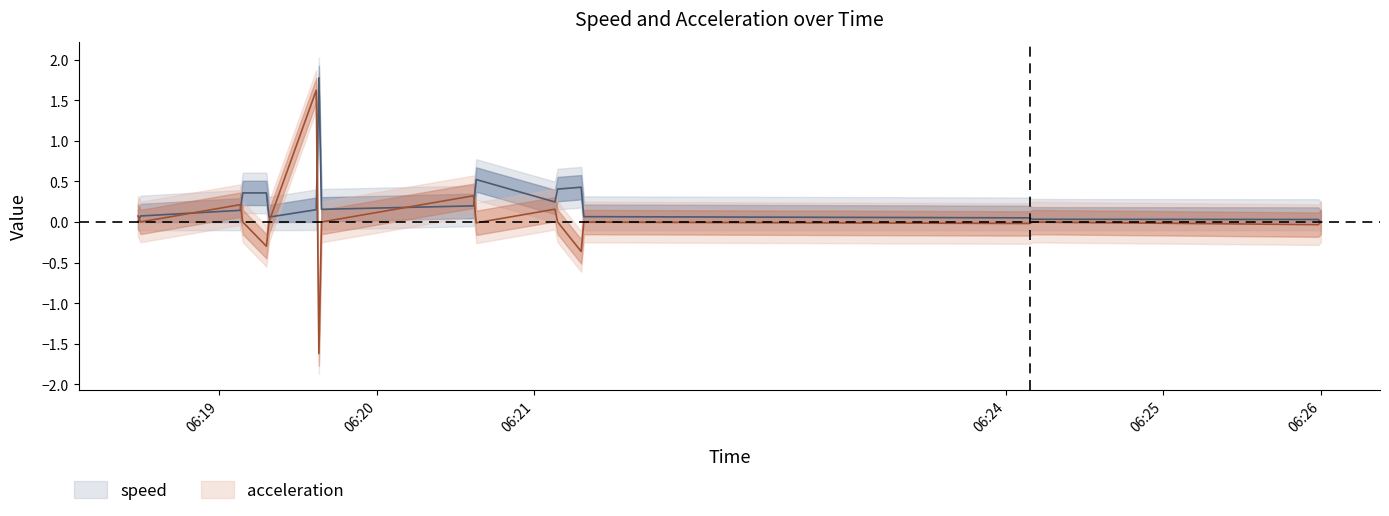

What is the difference between the acceleration values at 2019-04-15 06:24:10 and 2019-04-15 06:18:29?

0.1